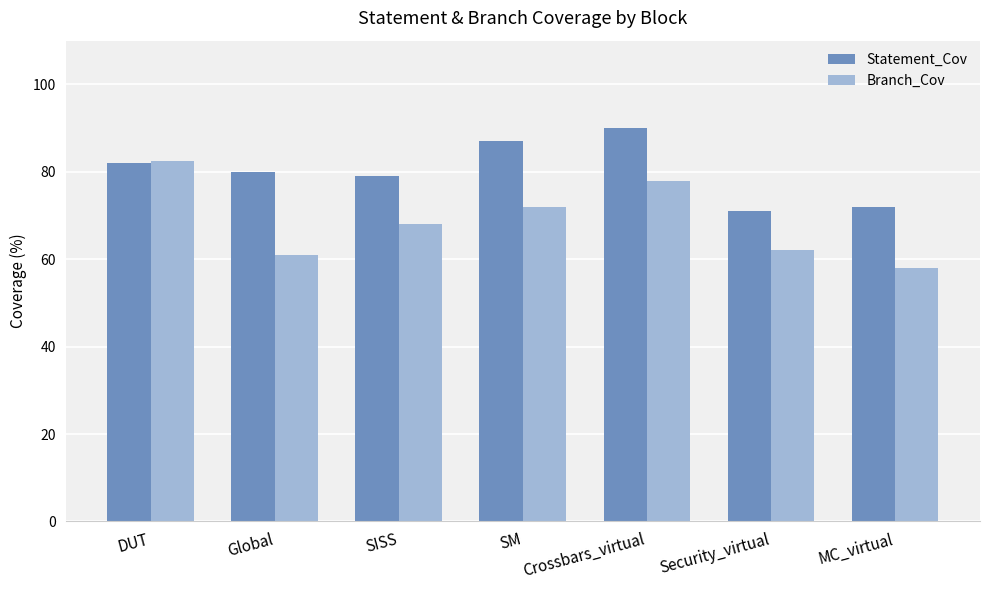

Between SISS and Crossbars_virtual, which series saw the biggest shift?

Statement_Cov